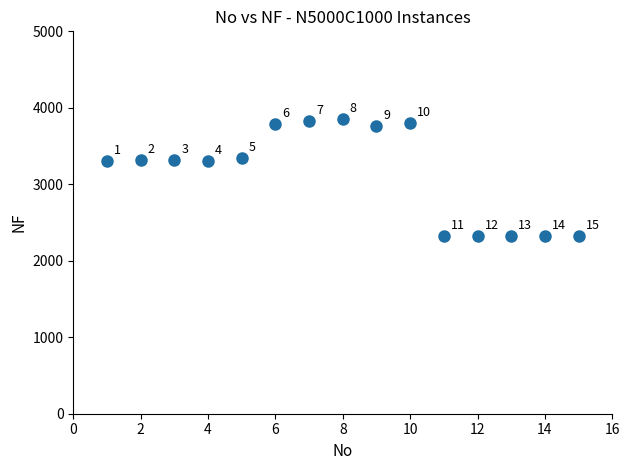

What Y value in the scatter plot is closest to 3086?

3305